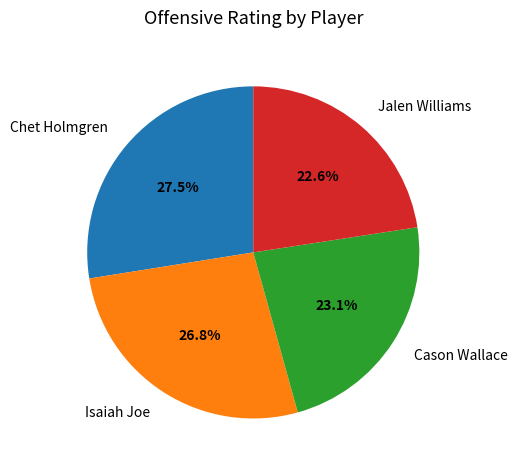

Is there a majority slice in this chart?

No